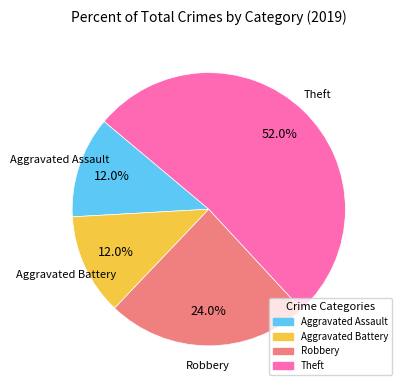

To the nearest percent, what percentage of the pie is Robbery?

24%